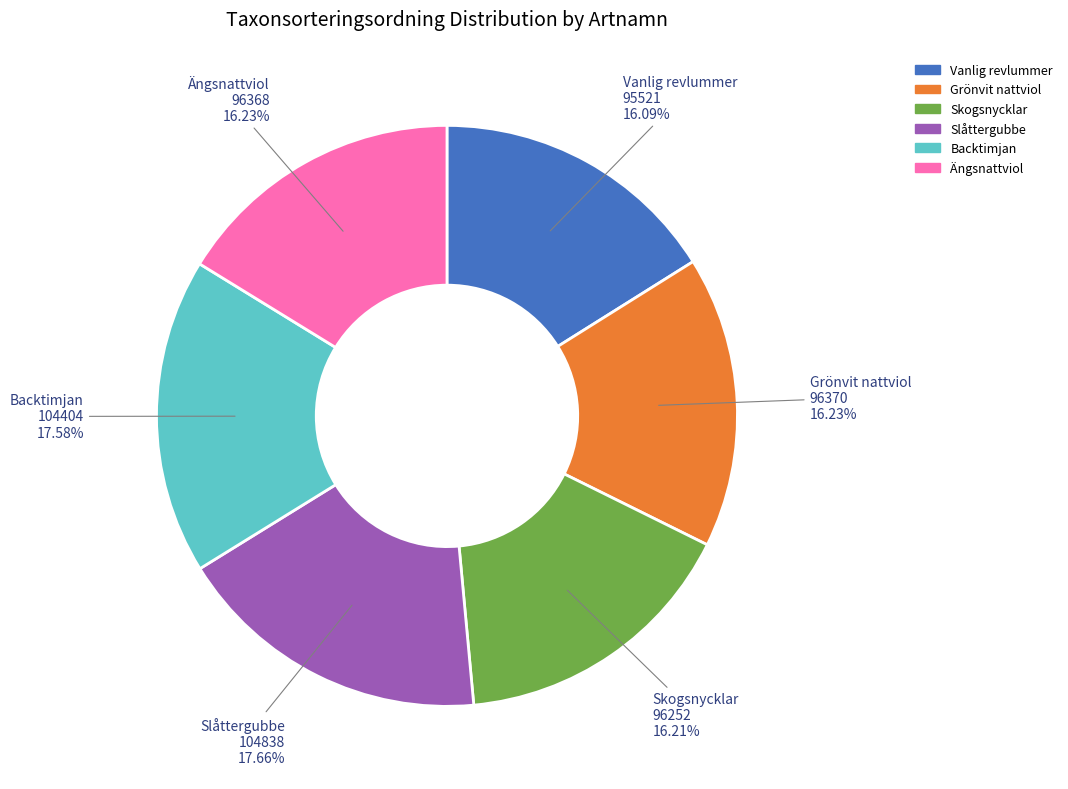

Between Ängsnattviol and Slåttergubbe, which is larger?

Slåttergubbe